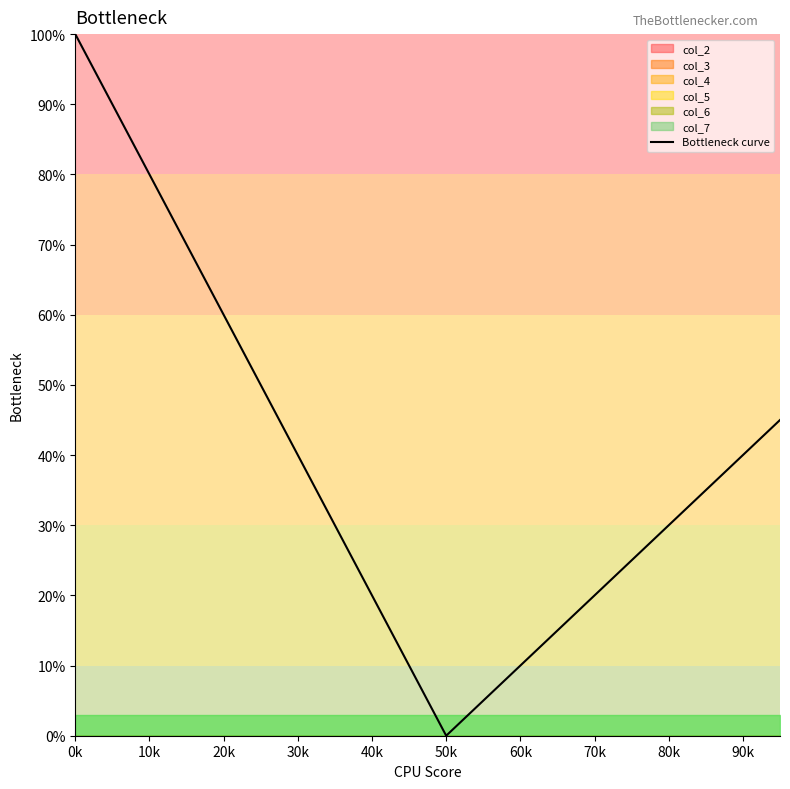

What is the average value?

39